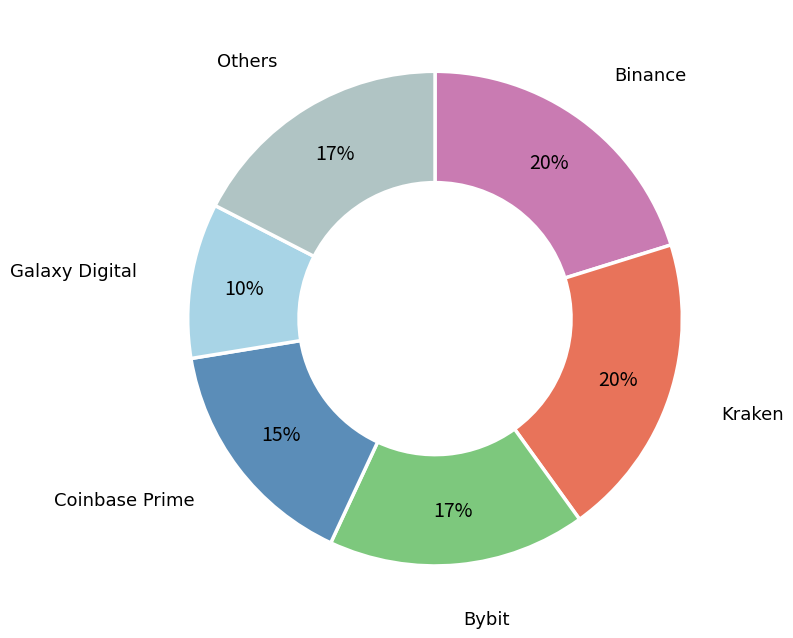

Is there any slice that represents more than half of the pie?

No